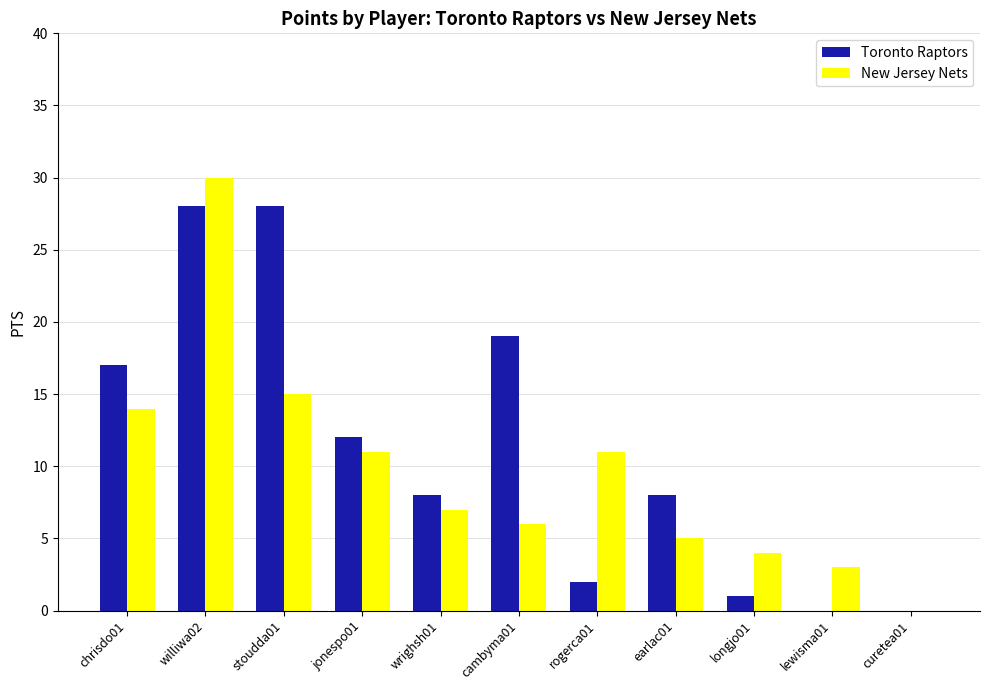

Which series has the largest total across all categories?

Toronto Raptors